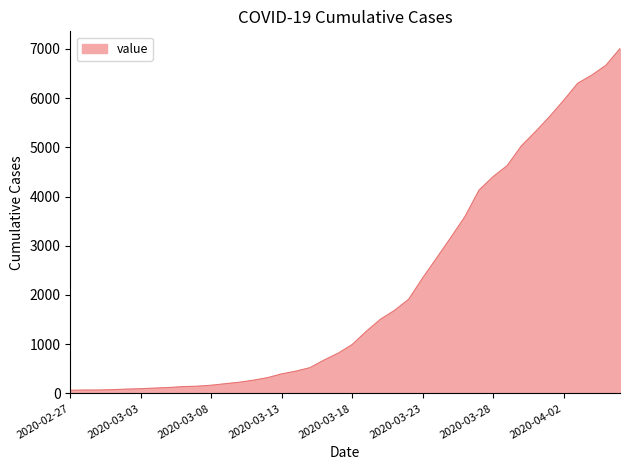

What is the greatest value displayed?

7005